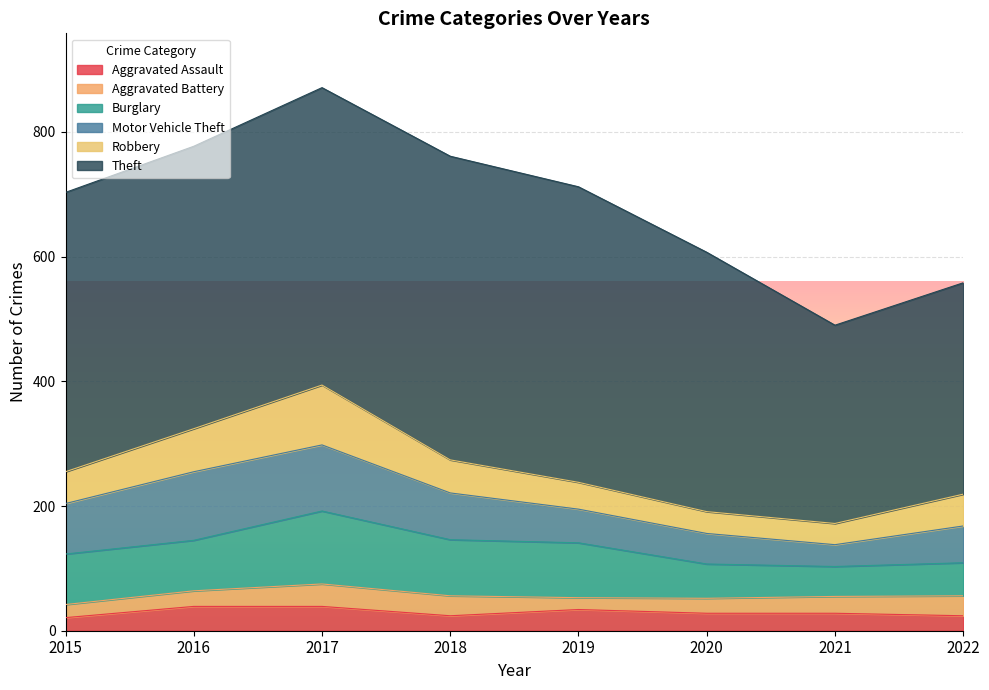

Which series has the largest total across all categories?

Theft